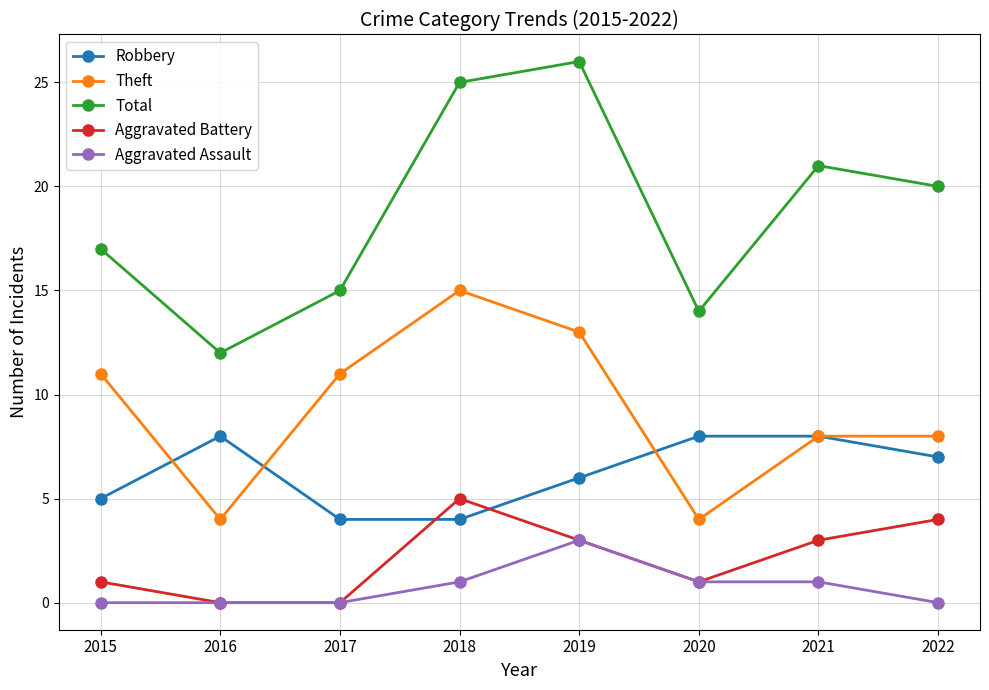

What is the highest value of the Aggravated Assault series?

3